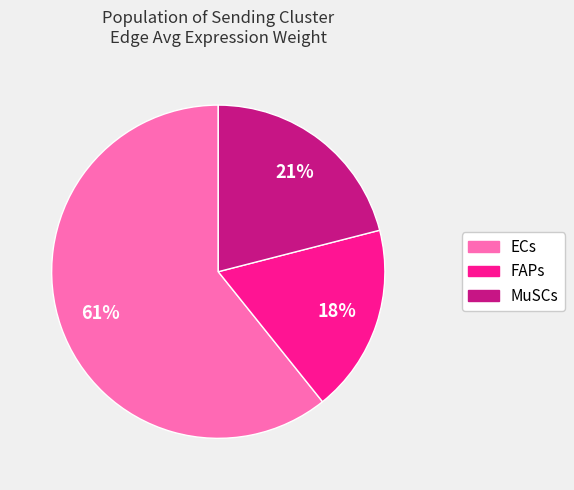

To the nearest percent, what is the average slice percentage?

33%